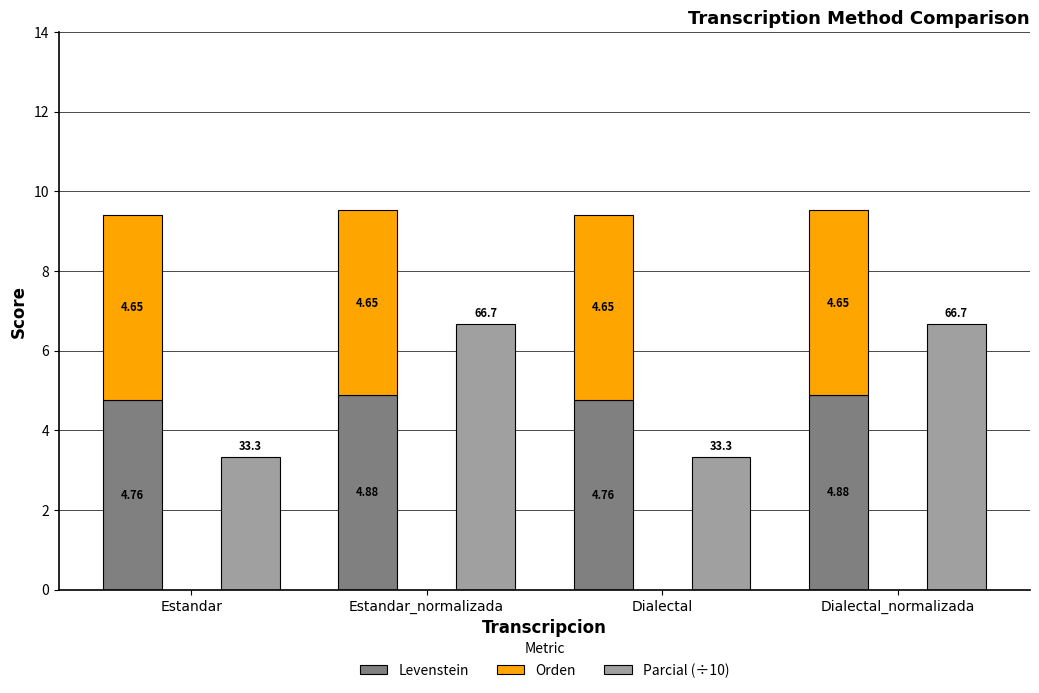

What is the label of the 3rd bar from the left?

Dialectal